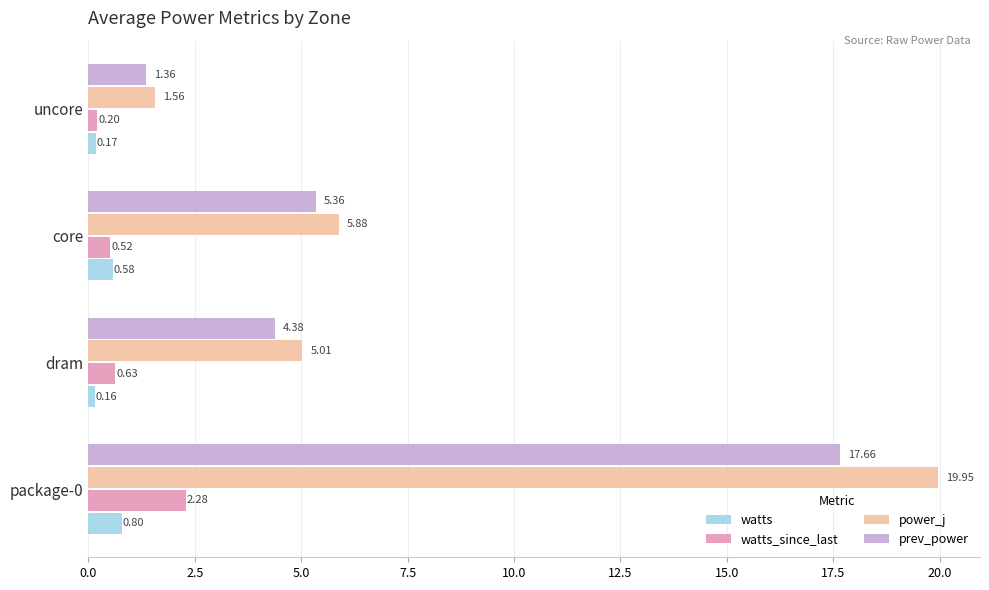

What is the difference between the maximum and second lowest values in the power_j series?

14.9